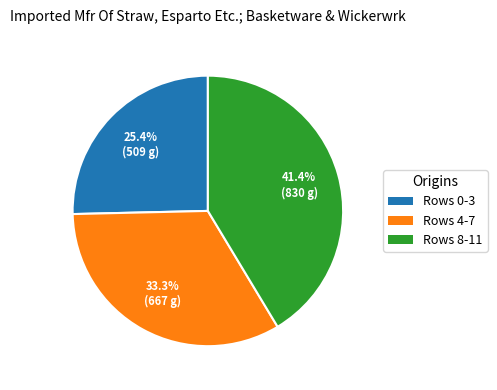

Rank the categories by value from highest to lowest.

Rows 8-11, Rows 4-7, Rows 0-3